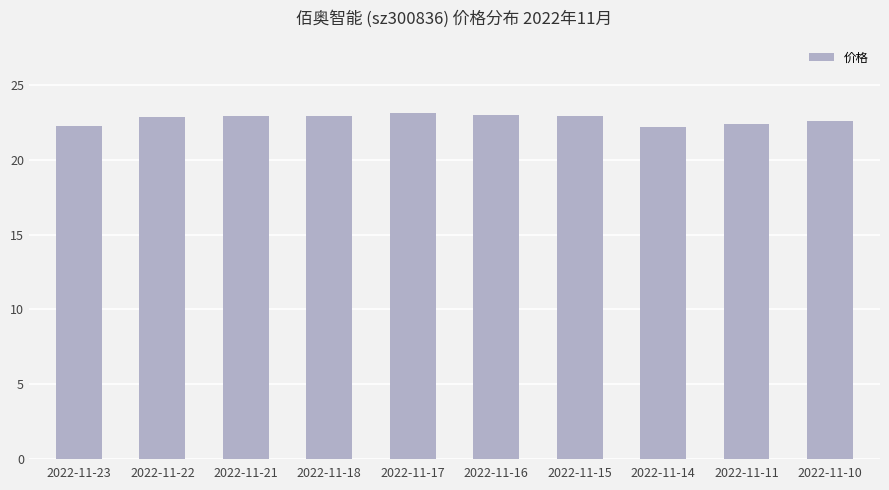

What is the value of the 5th bar from the left?

23.1